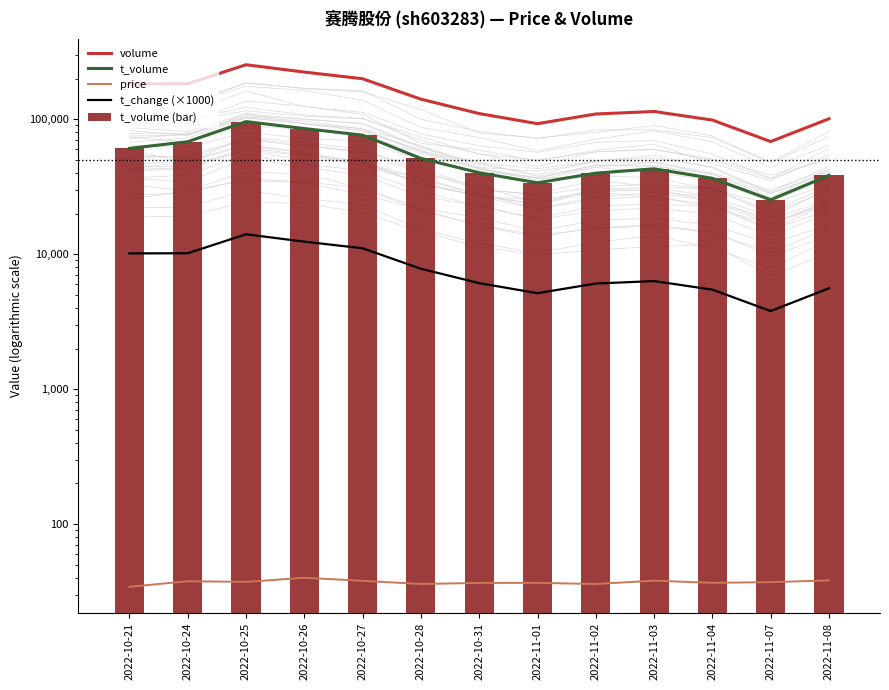

What is the label of the 9th bar from the right?

2022-10-27